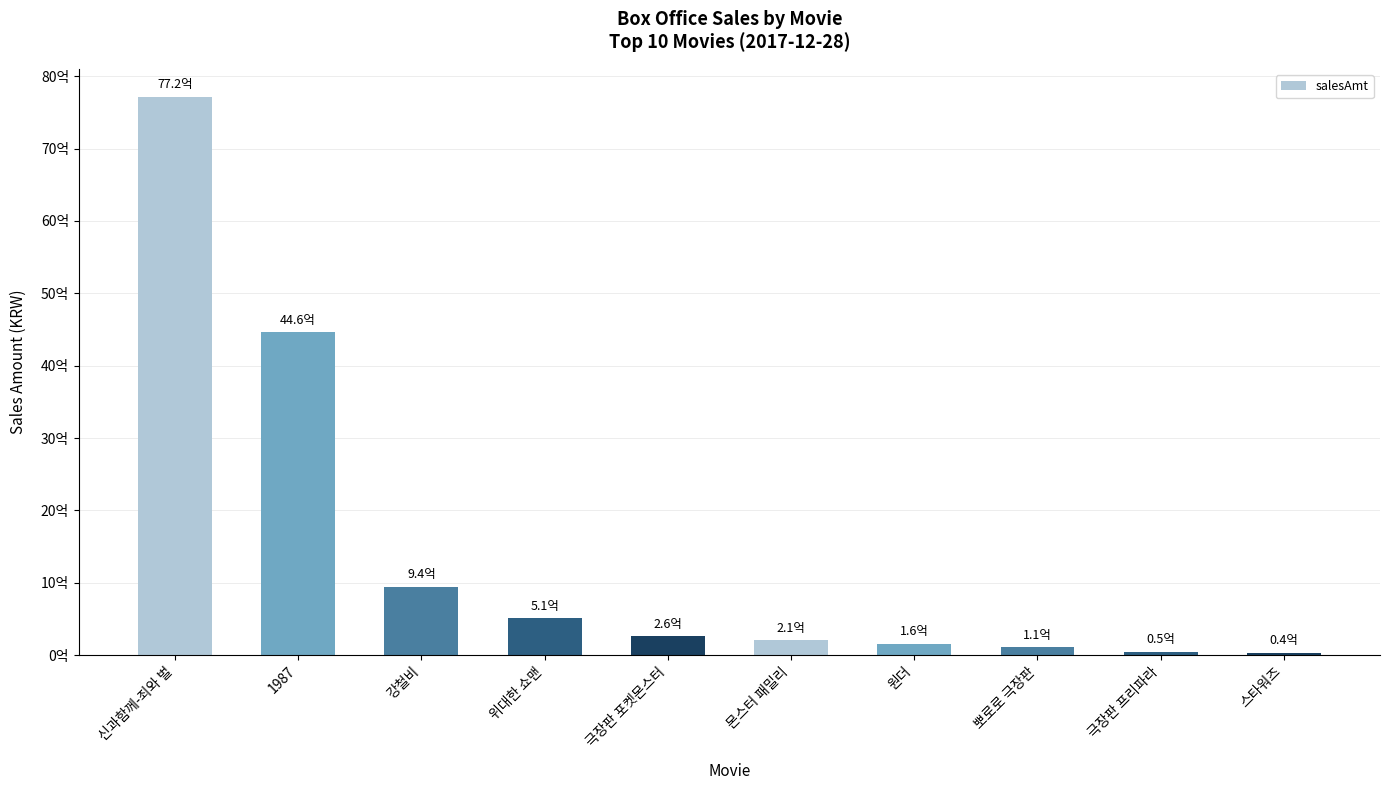

What is the ratio of the value at 뽀로로 극장판 to the value at 위대한 쇼맨?

0.2